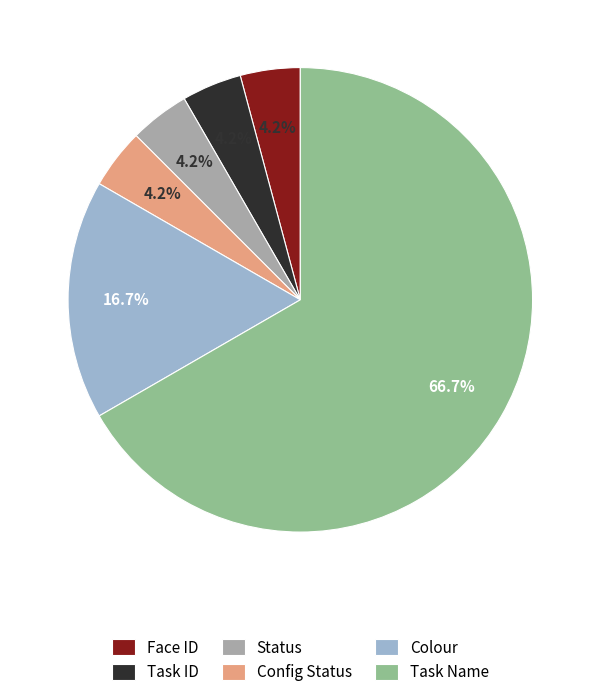

Between Colour and Face ID, which is larger?

Colour